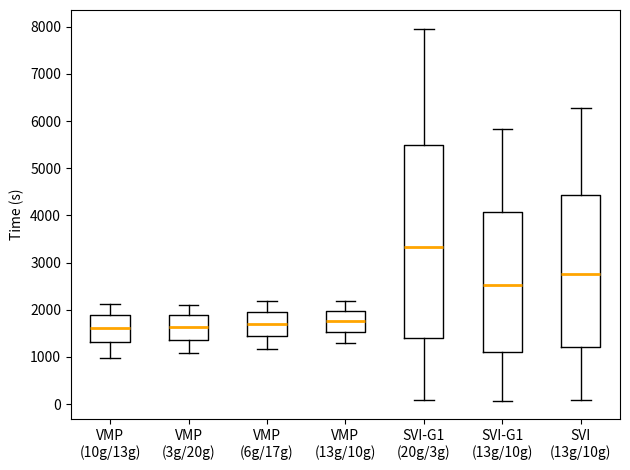

Where does the upper whisker of the box for VMP (13g/10g) end on the y-axis? The values are not printed on the chart, so give them approximately, as read against the axis.

2200